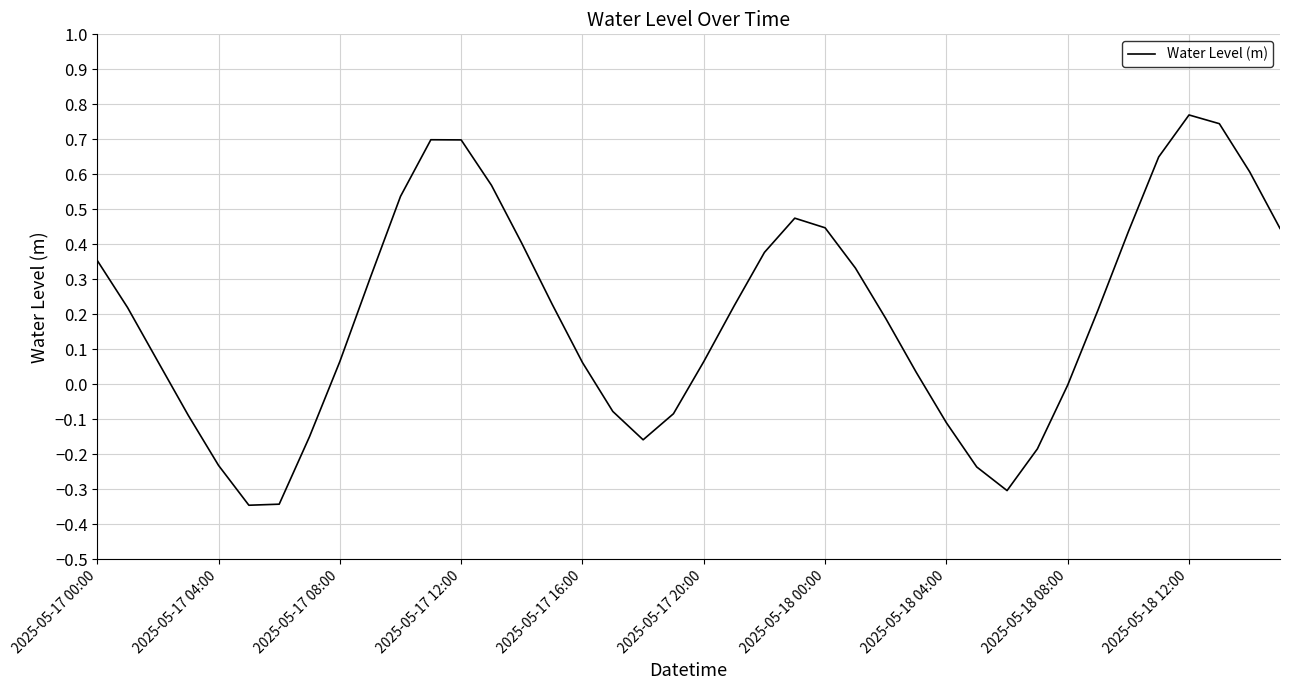

What is the difference between the maximum and minimum values?

1.1